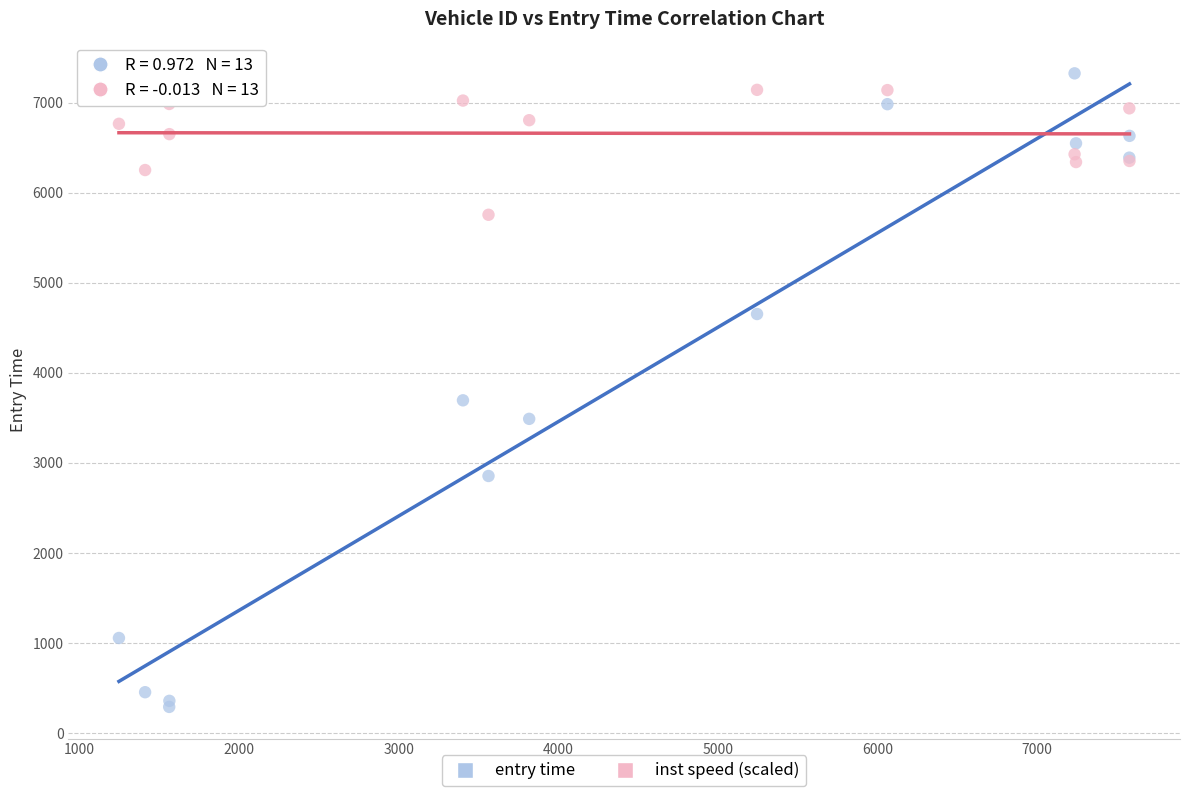

Which series contains the lowest Y value?

entry time